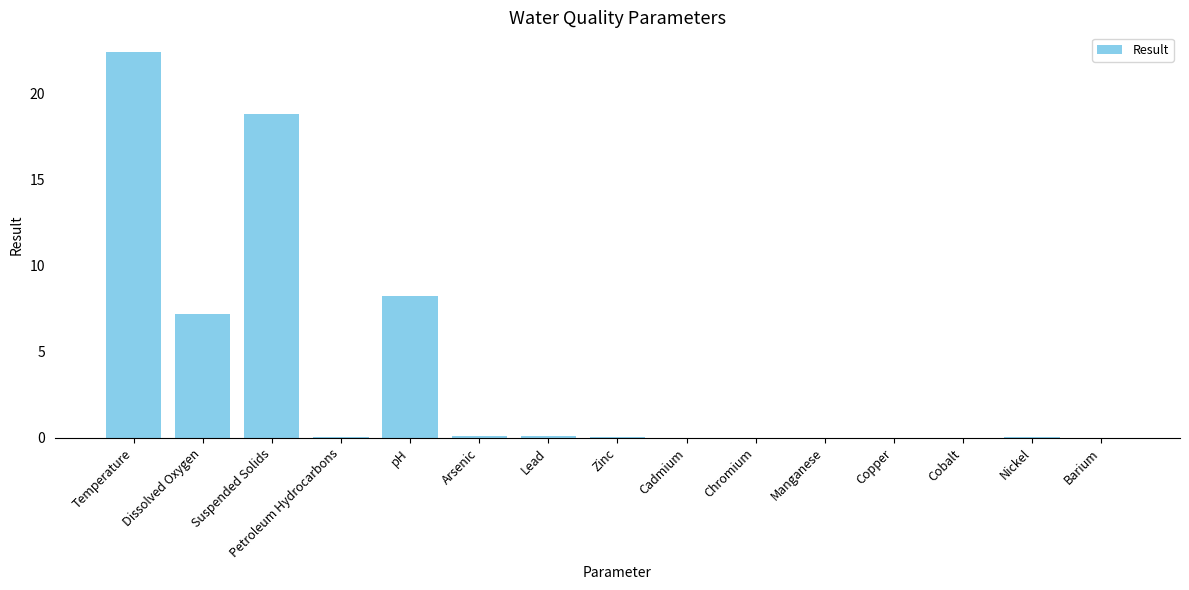

What is the maximum value shown in the chart?

22.4